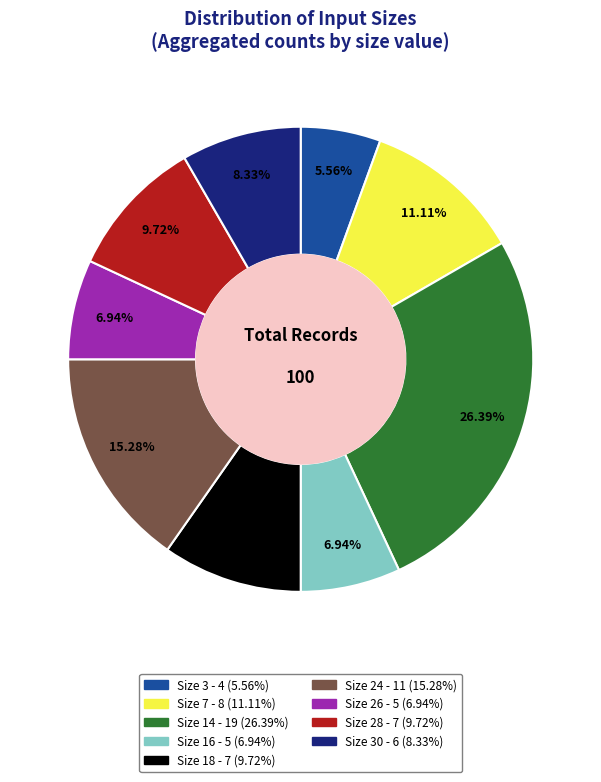

Is there a majority slice in this chart?

No